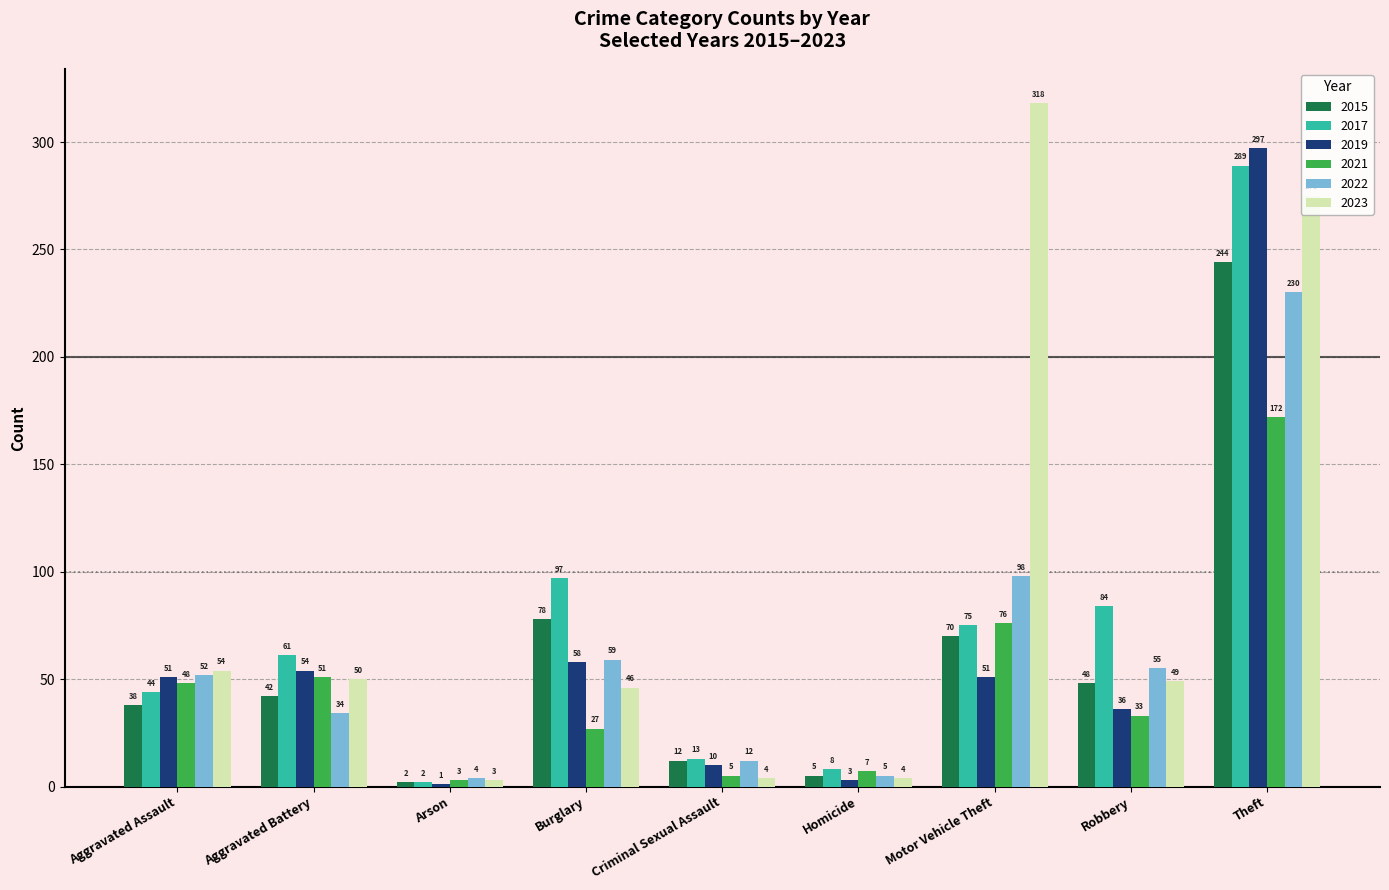

Which series has the widest spread of values?

2023